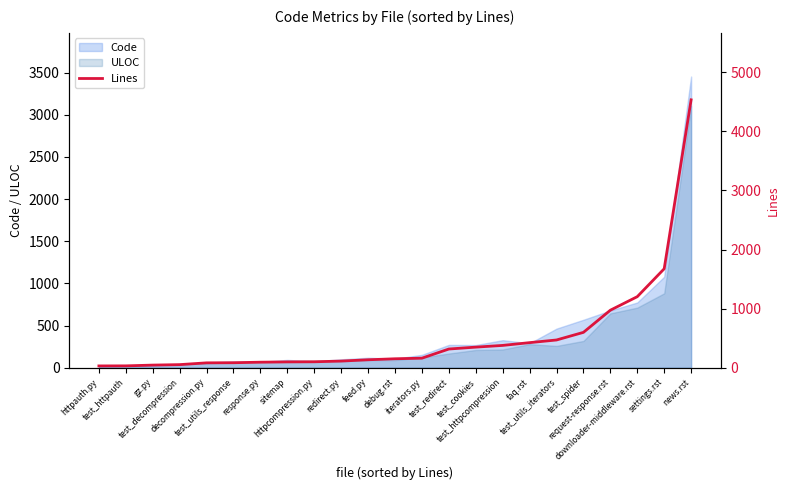

What is the value of the 10th point from the left?

113